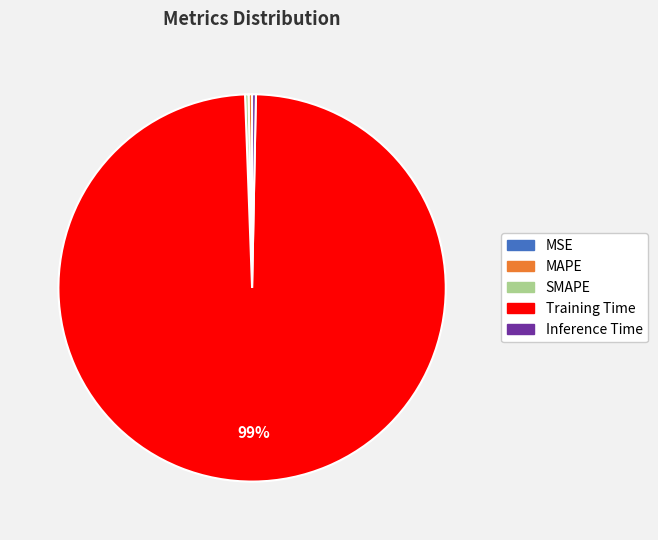

Does SMAPE represent more than half of the total?

No